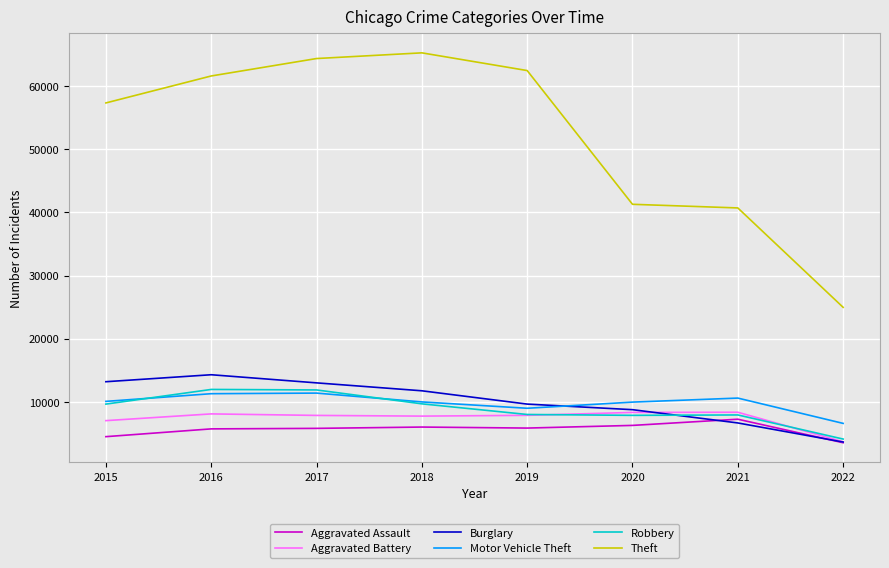

What is the minimum value for Burglary?

3628